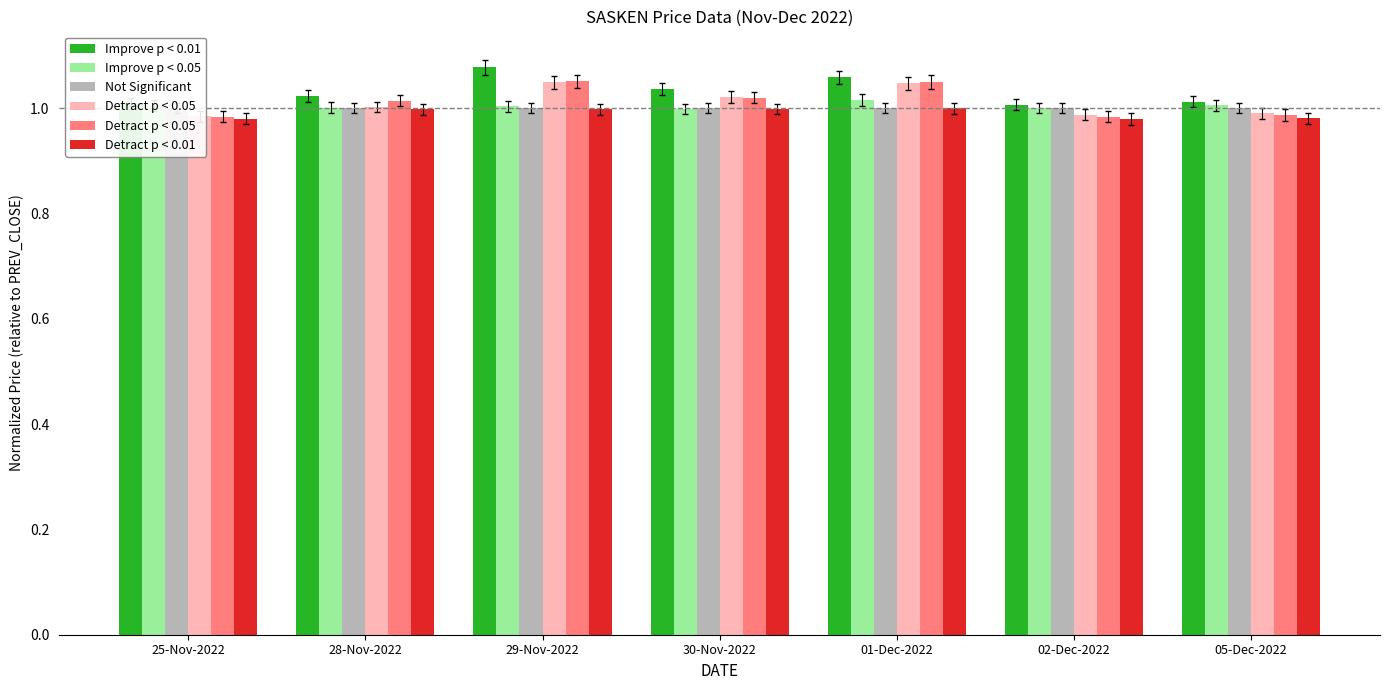

What is the value of the Improve p < 0.01 bar at the 5th from the left?

1.1